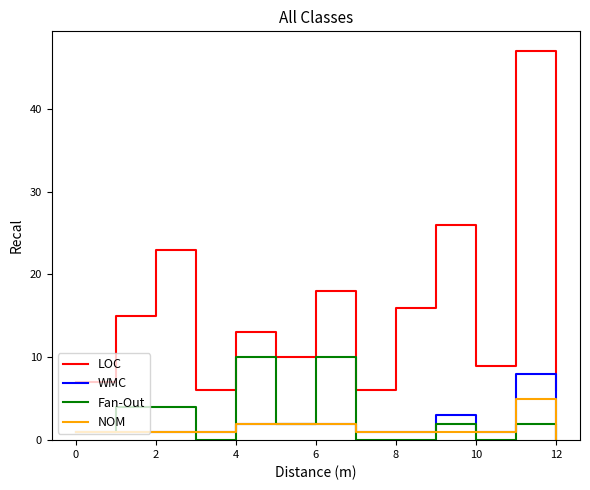

What is the highest value of the LOC series?

47